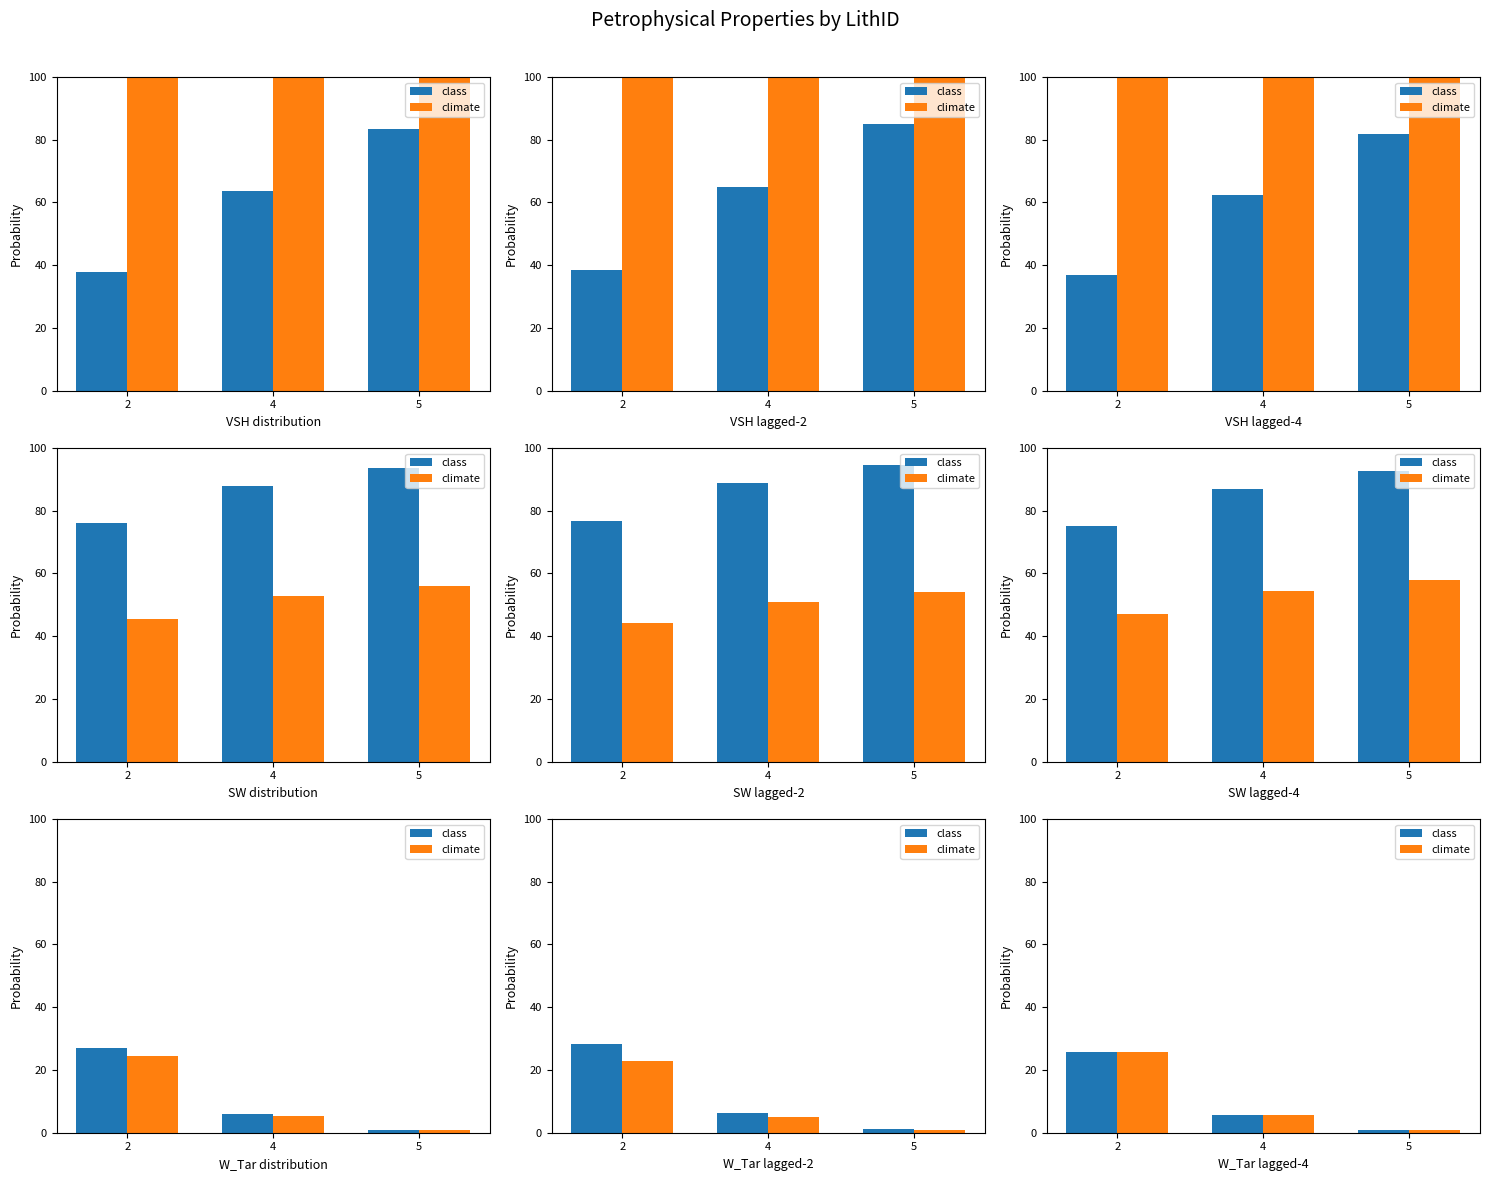

What is the minimum value for class?

0.9